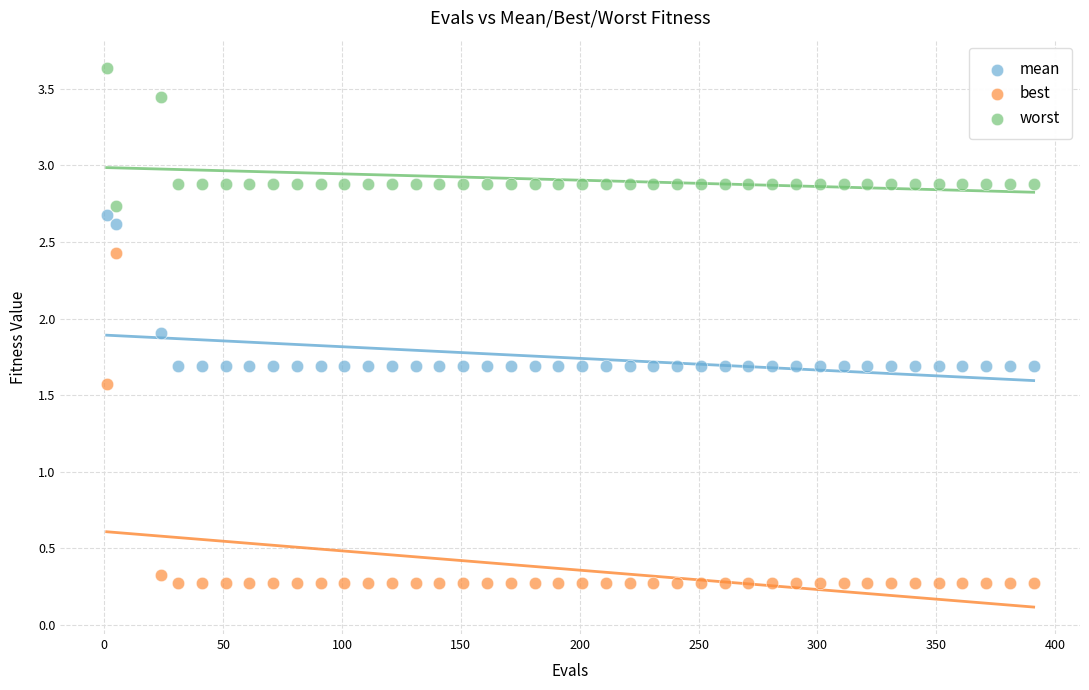

In the best series, what Y value is closest to 1?

1.6